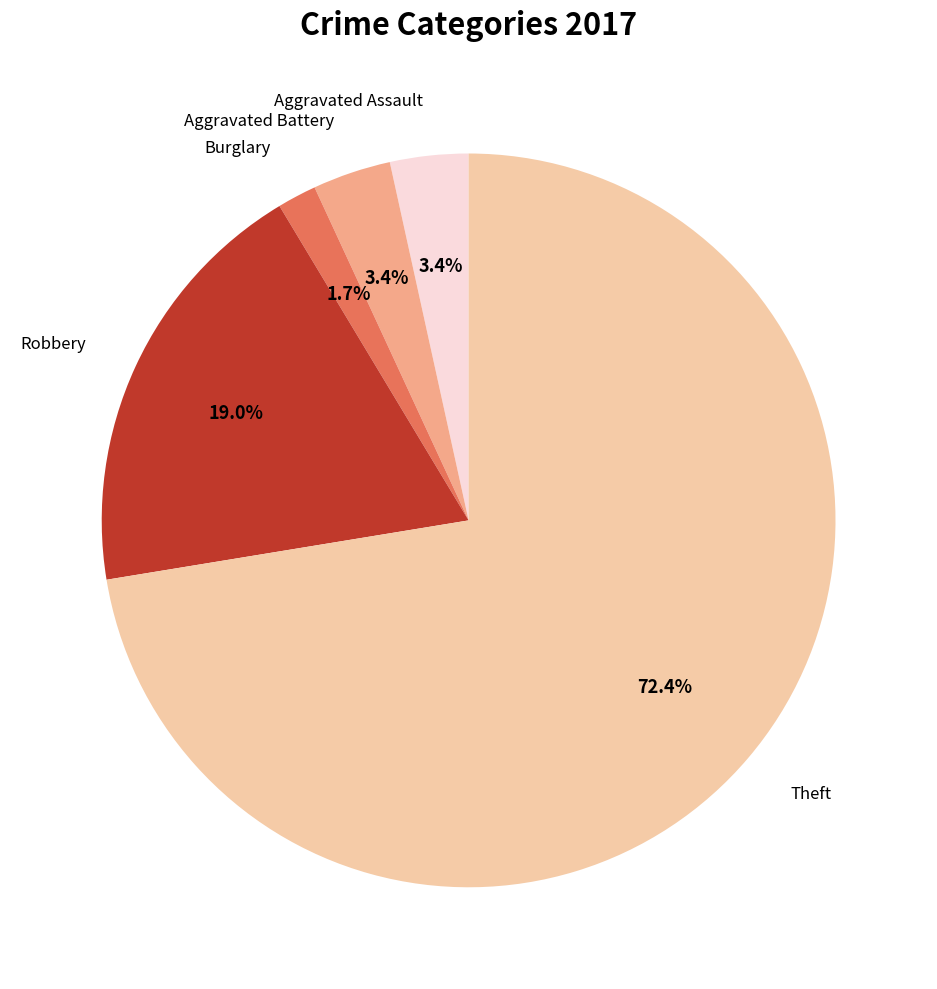

Is there any slice that represents more than half of the pie?

Yes